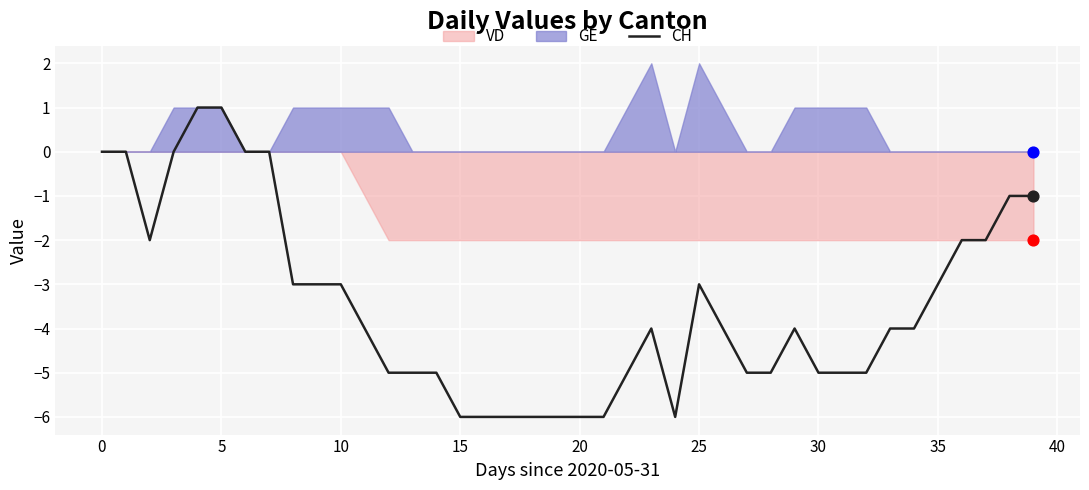

Which has a higher value, 24 or 31?

31